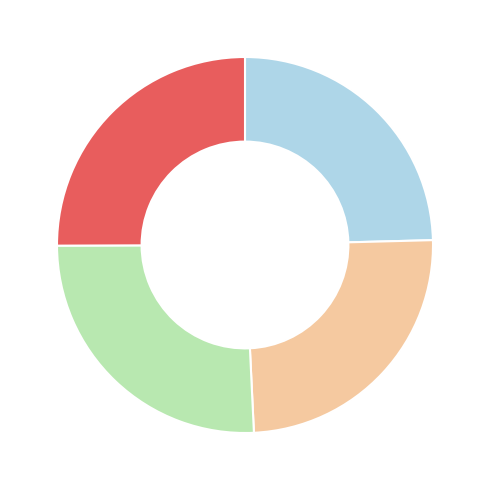

Does any single category account for the majority?

No